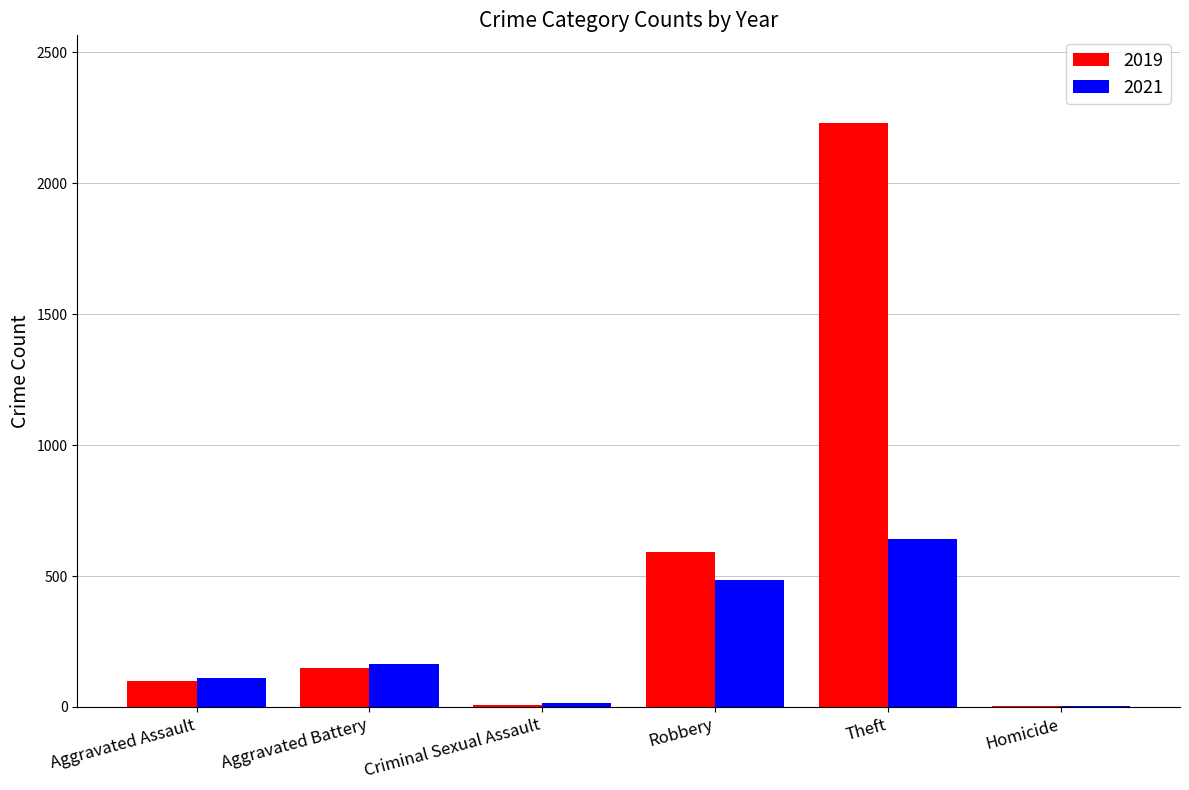

What is the average value of the 2019 series?

513